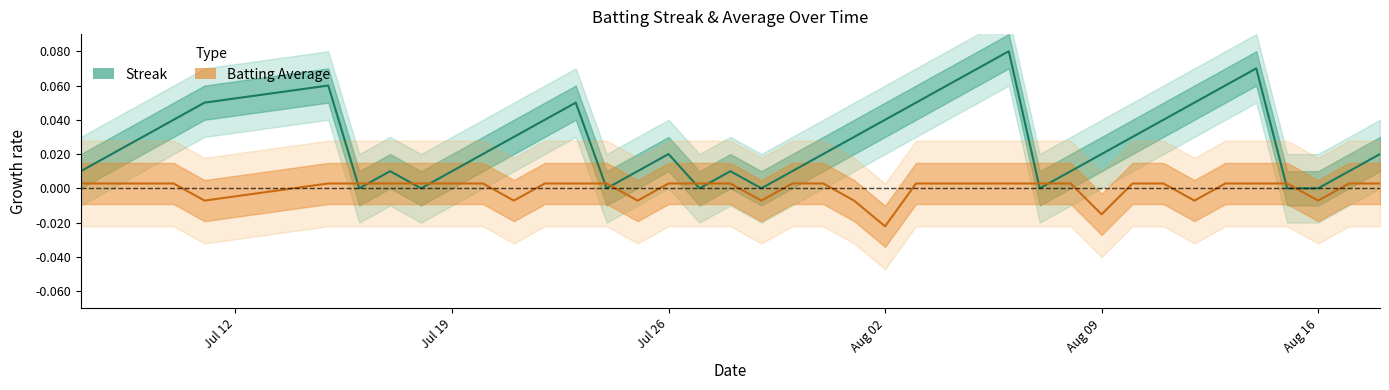

Which series has the widest spread of values?

streak